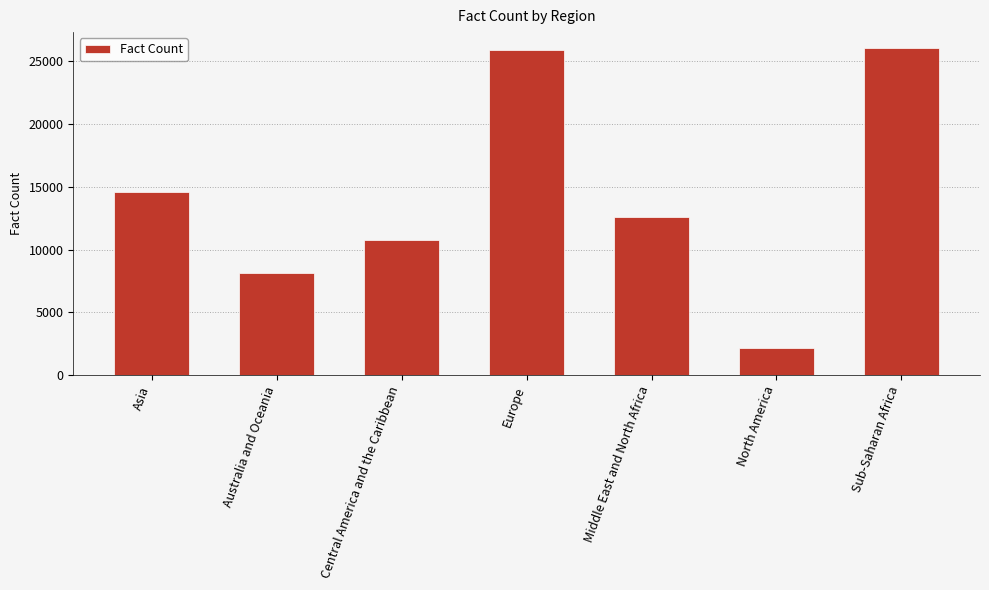

What value does the data have at Sub-Saharan Africa, to the nearest 50?

26000